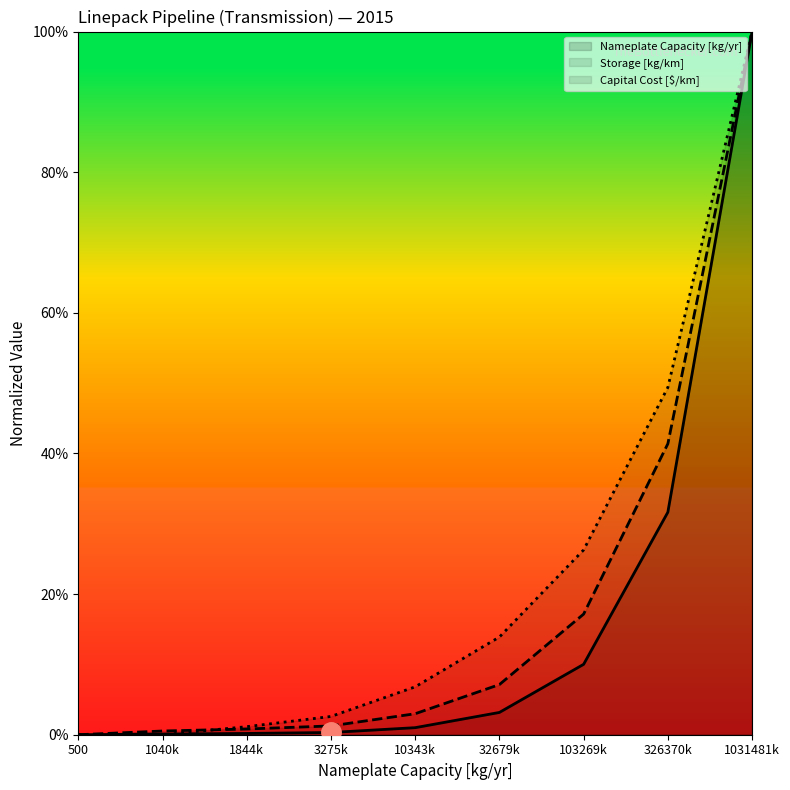

What are all the series names shown in the legend?

Nameplate Capacity [kg/yr], Storage [kg/km], Capital Cost [$/km]